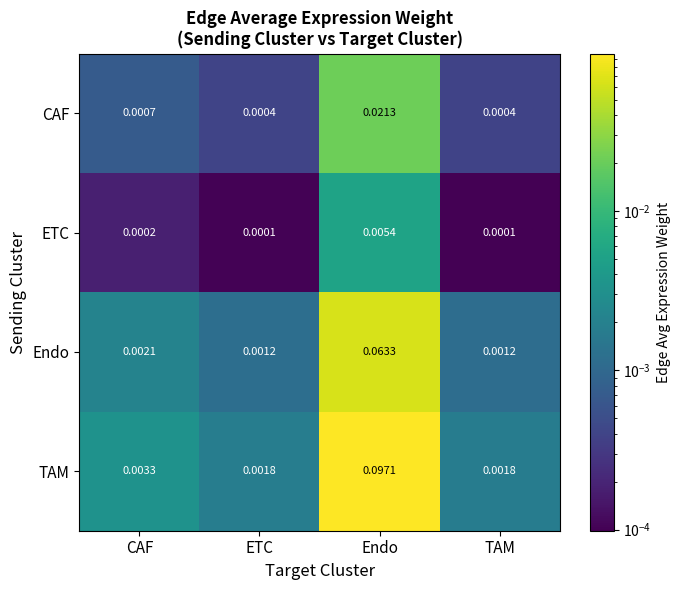

Rank the series at CAF from lowest to highest value.

ETC, CAF, Endo, TAM